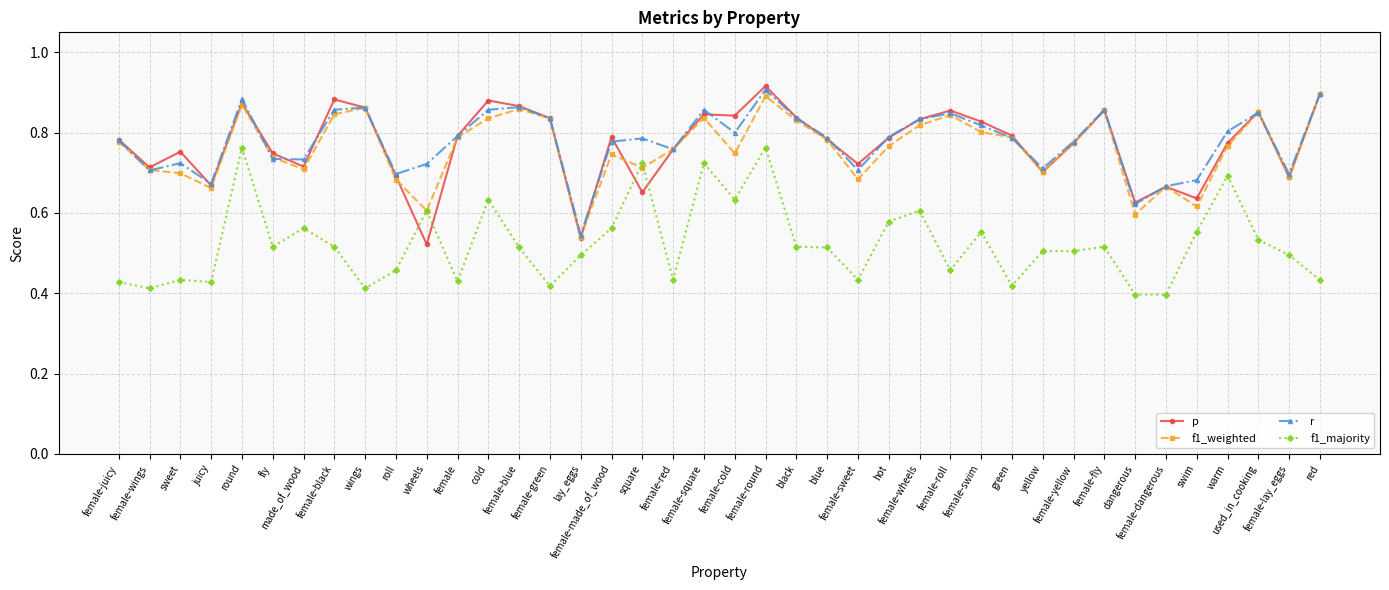

True or false: f1_weighted has more than 1 points higher than both neighbors.

True